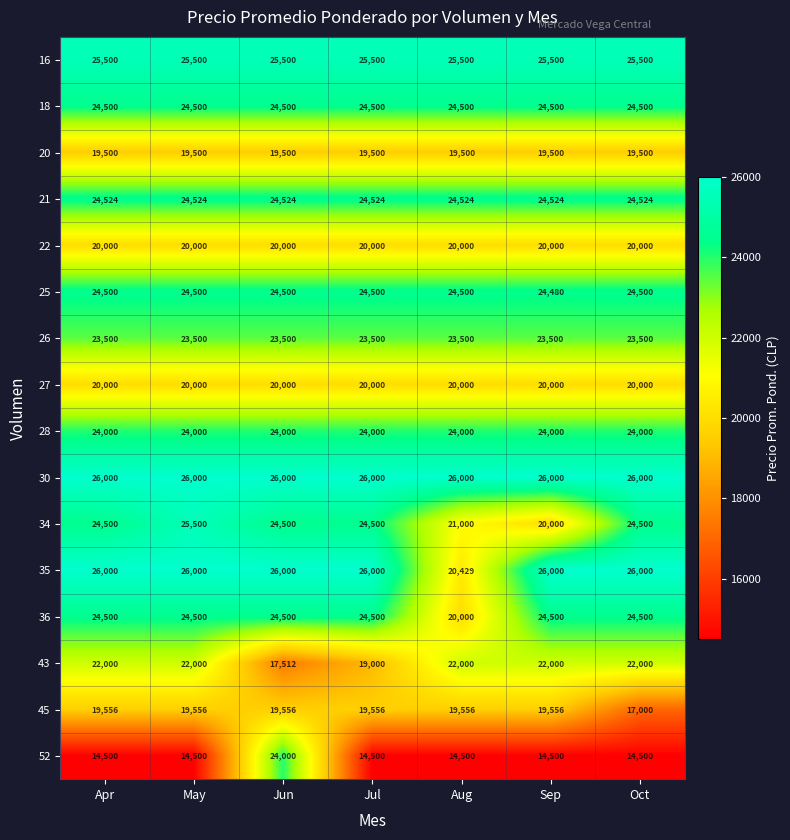

What is the lowest value of the 30 series?

26000